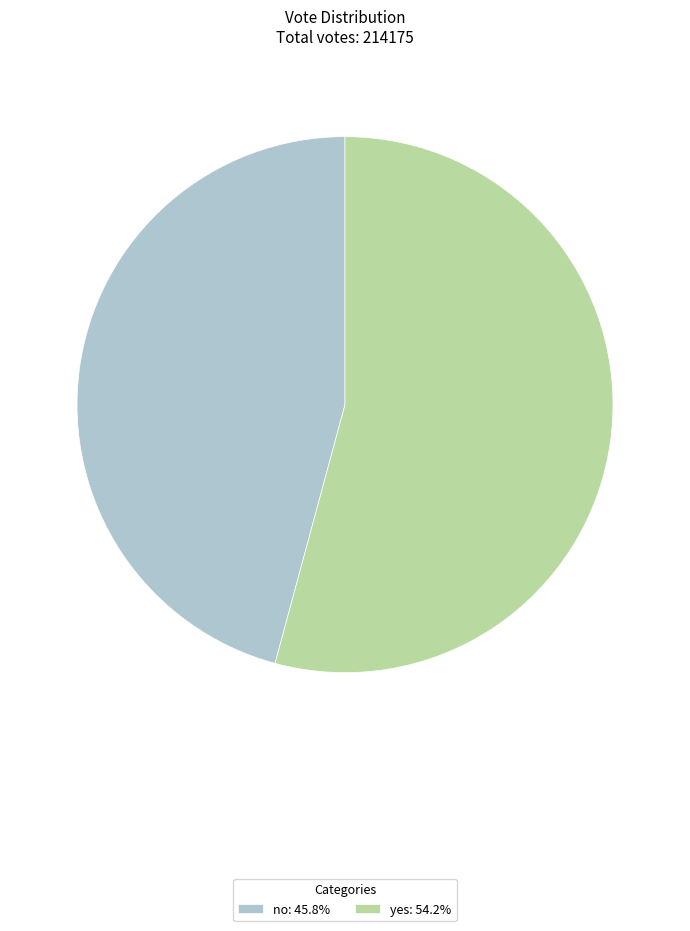

Is there any slice that represents more than half of the pie?

Yes